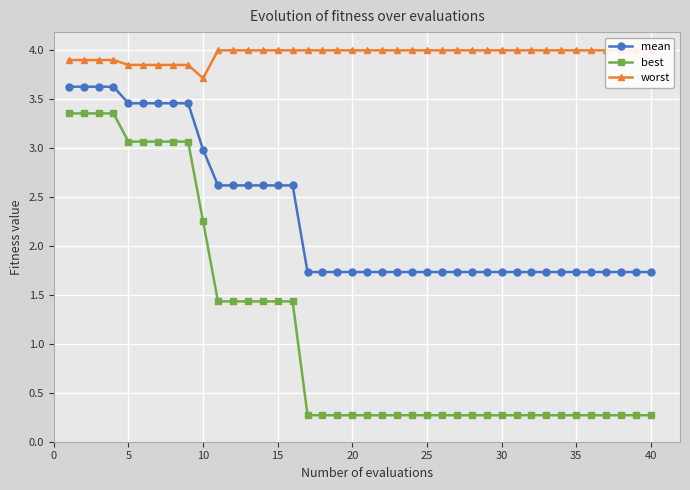

How many mean values are between 1 and 2?

24